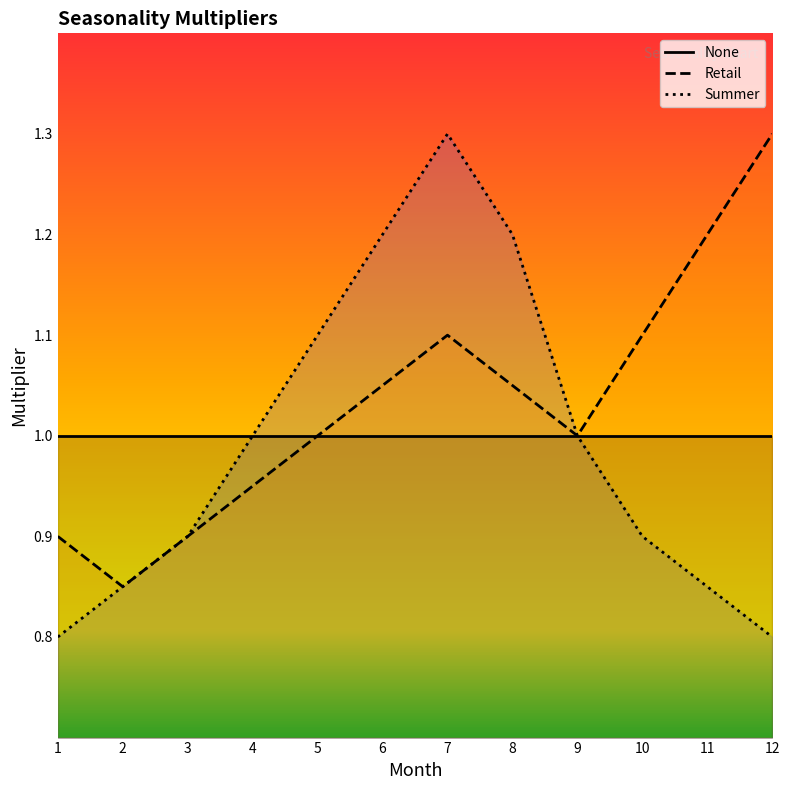

Read the Retail value at 2.

0.8